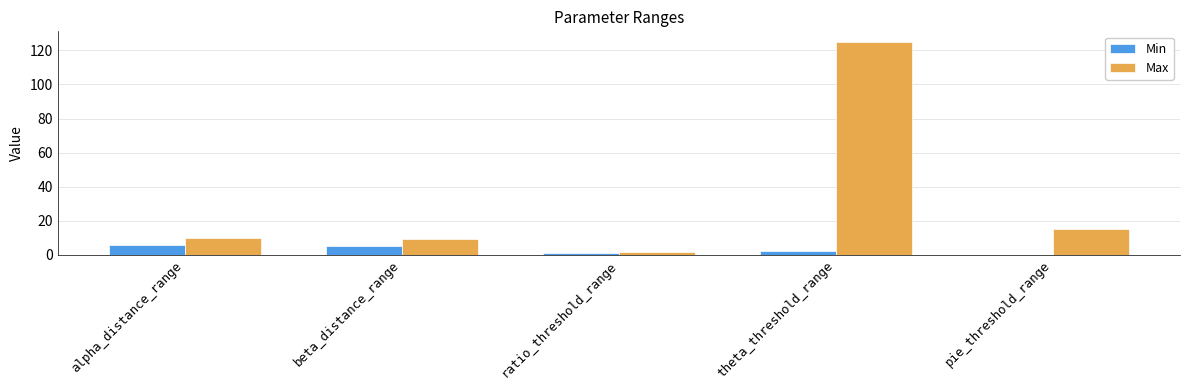

True or false: Min has a value of 0.0 at pie_threshold_range.

True